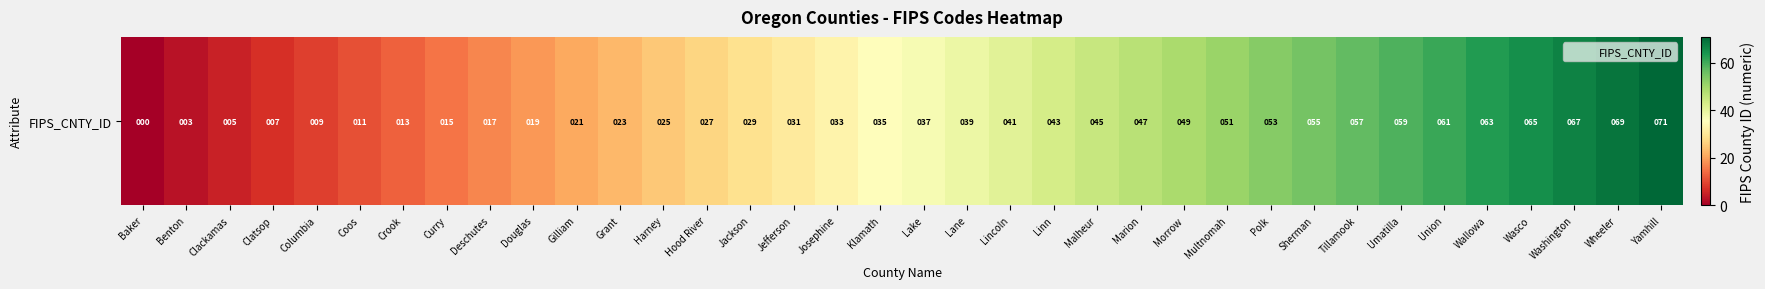

Is it true that the value at Grant is 11?

False